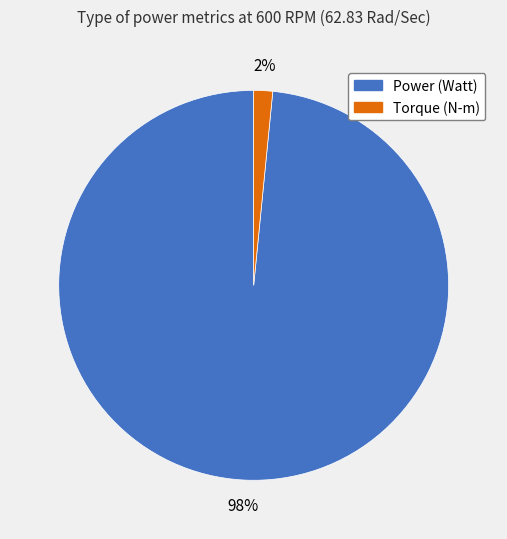

What is the smallest slice in the pie chart?

Torque (N-m)